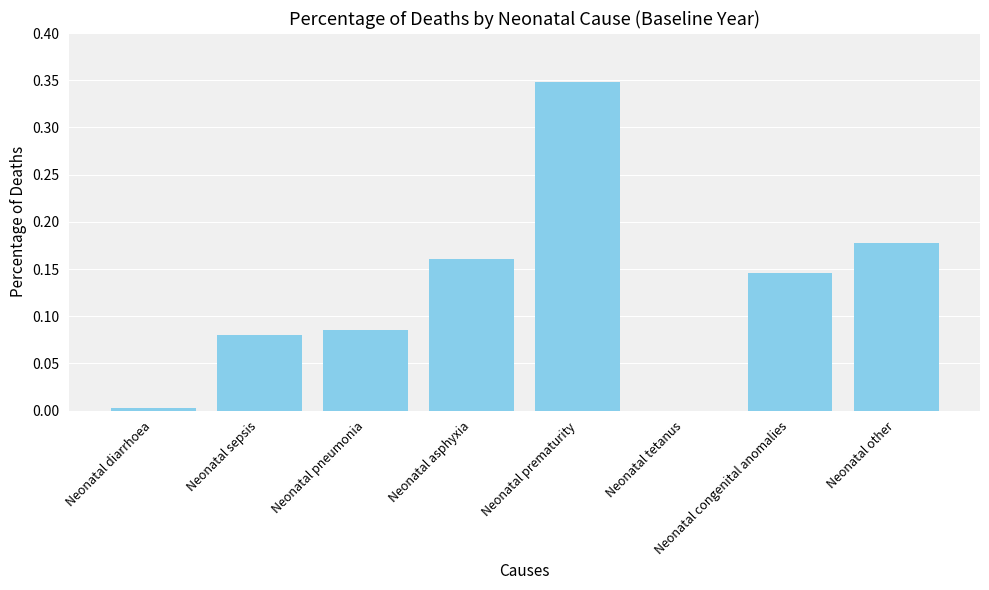

Which has a higher value, Neonatal asphyxia or Neonatal sepsis?

Neonatal asphyxia